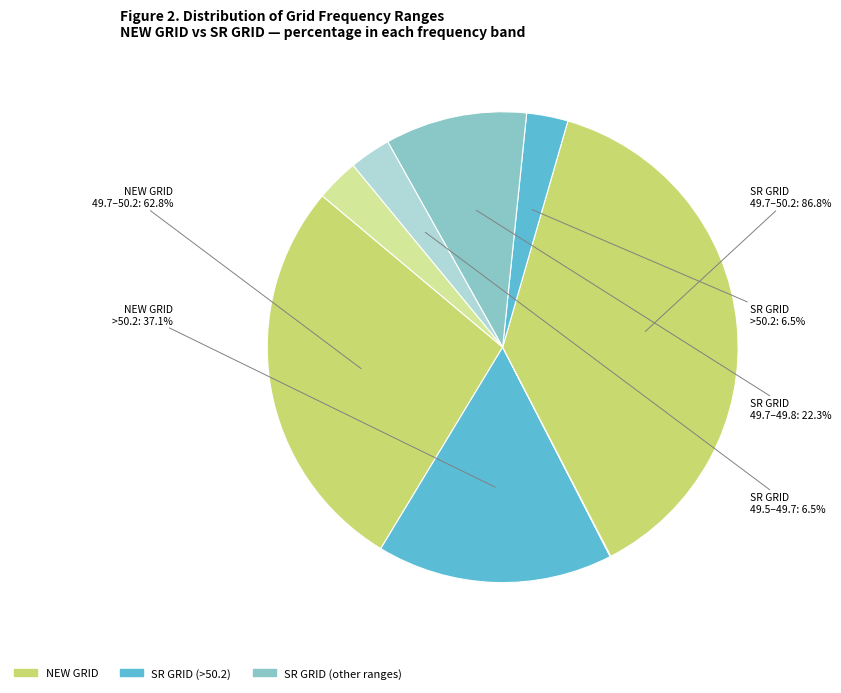

What is the change in value from 49.5-49.7 (SR GRID) to 49.7-49.8 (SR GRID)?

+15.8